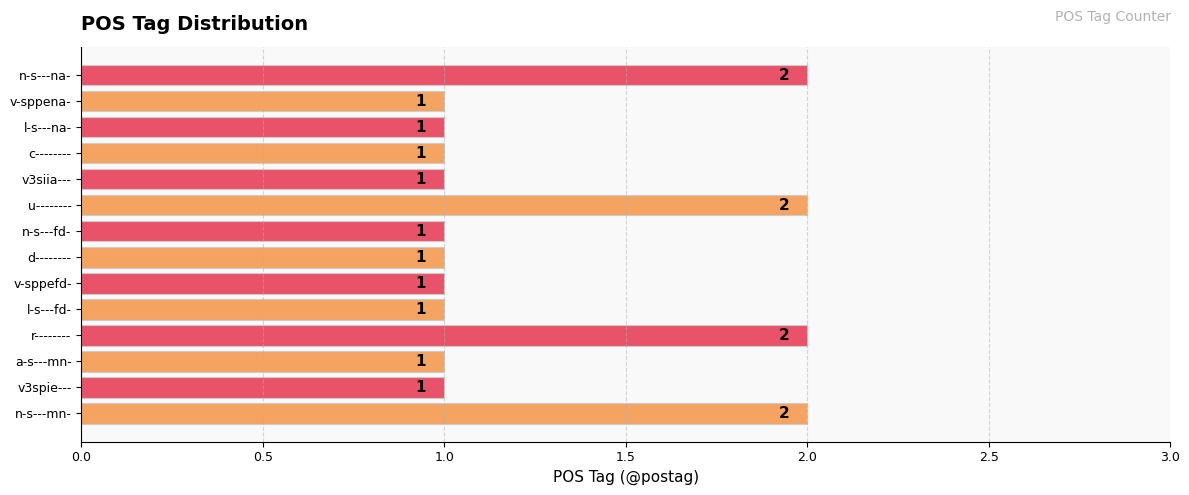

Approximately how many times larger is the value at v3spie--- compared to n-s---mn-?

0.5